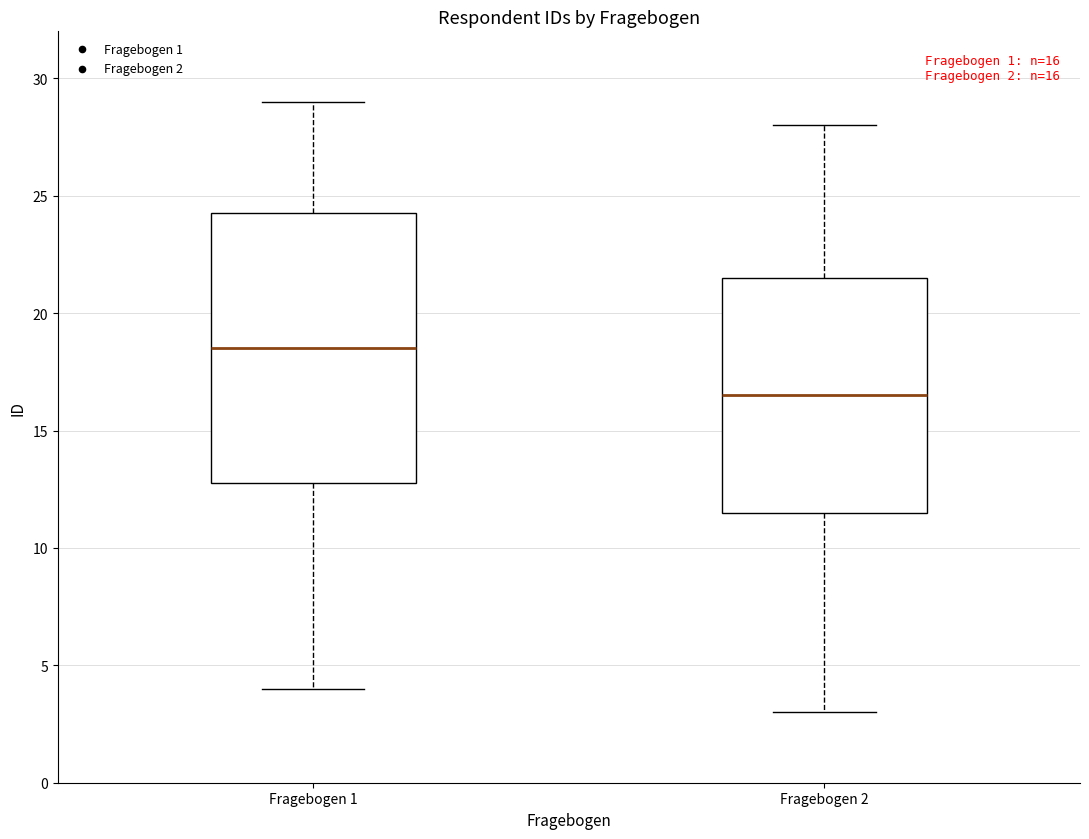

Which box is the tallest, from its lower edge to its upper edge?

Fragebogen 1